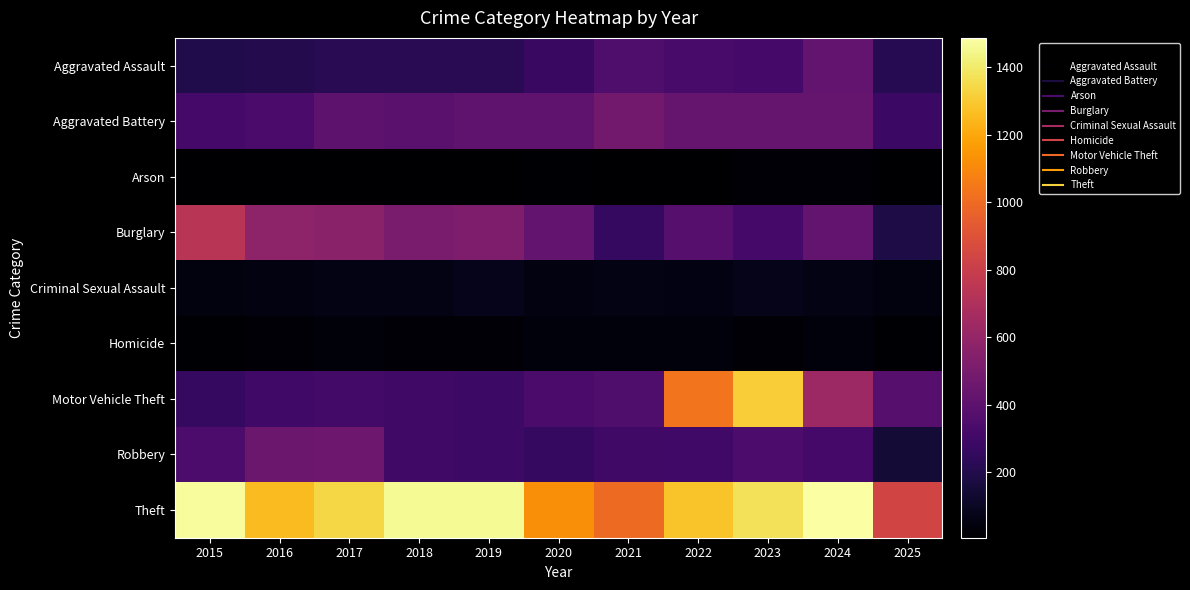

At which category is the sum across all series the highest?

2023